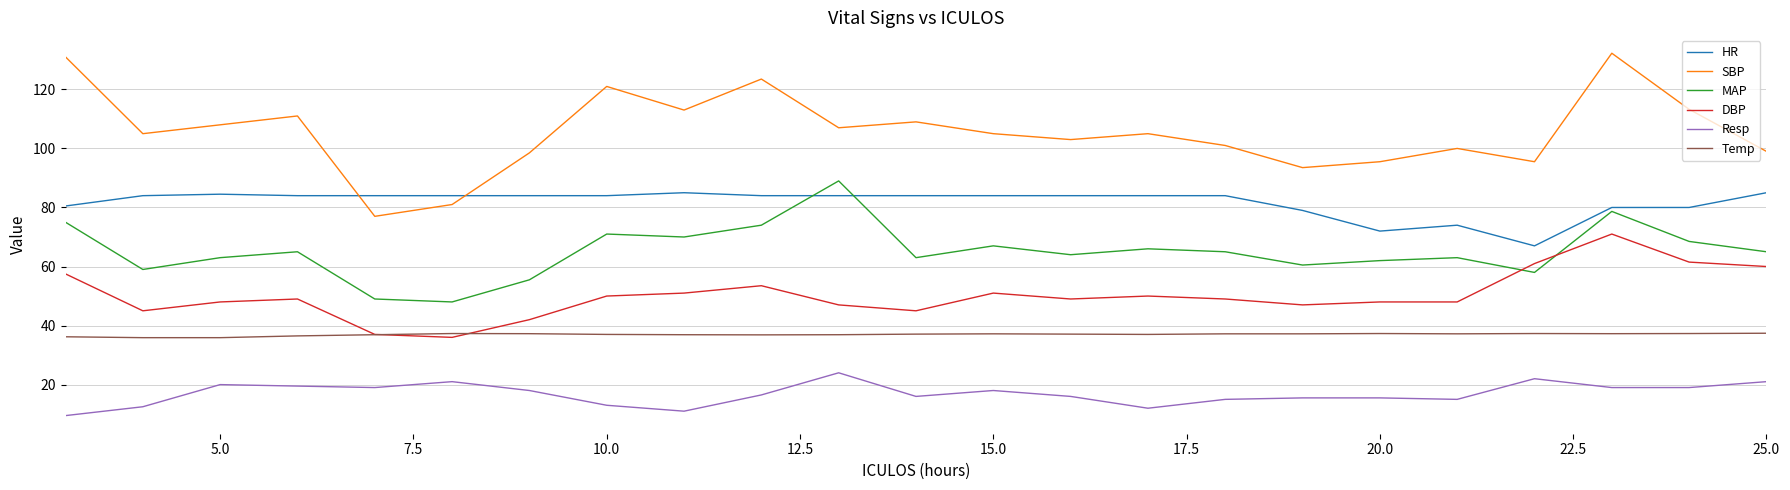

Which series has the largest total across all categories?

SBP